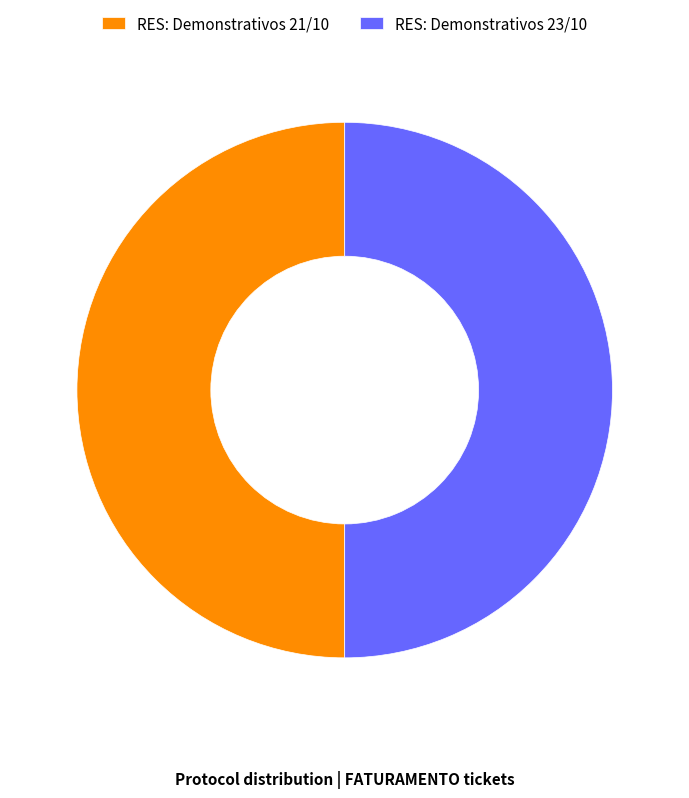

What is the ratio of the value at RES: Demonstrativos 21/10 to the value at RES: Demonstrativos 23/10?

1.0